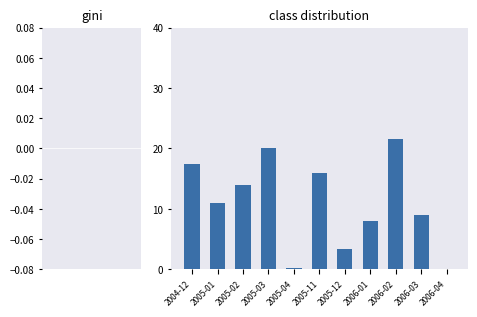

Which label corresponds to the largest value in the chart?

2006-02